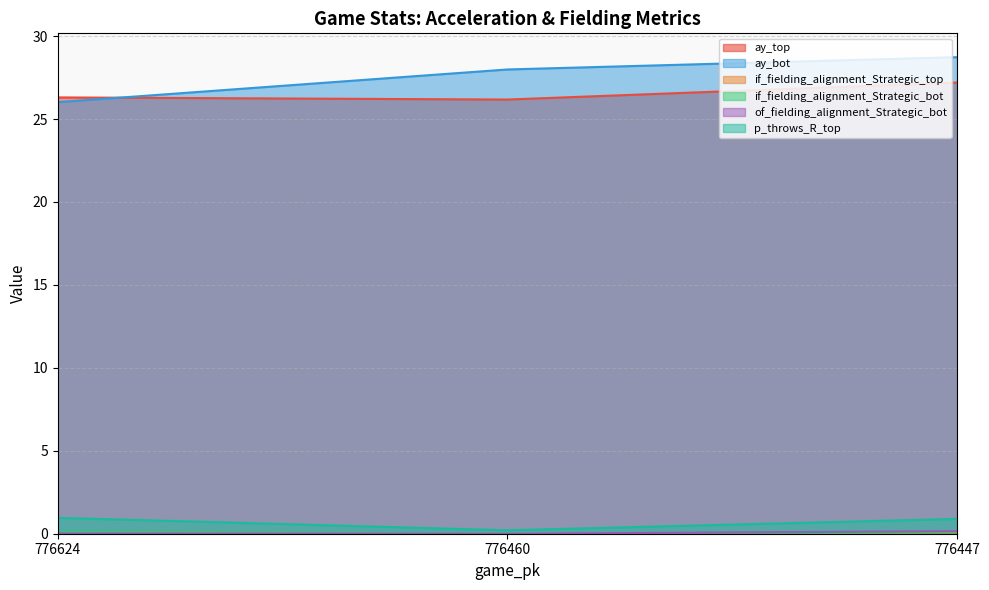

At which category is the sum across all series the highest?

776447